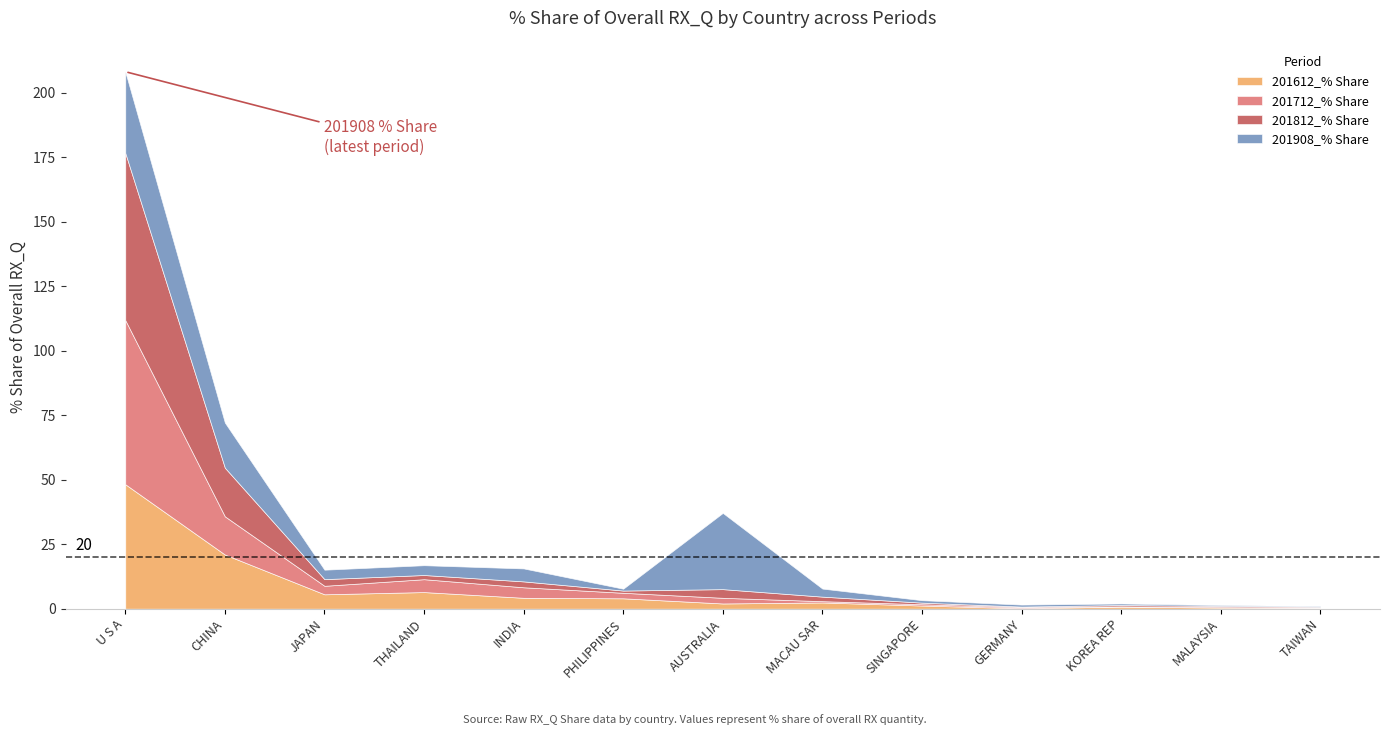

Does the chart have visible grid lines?

No